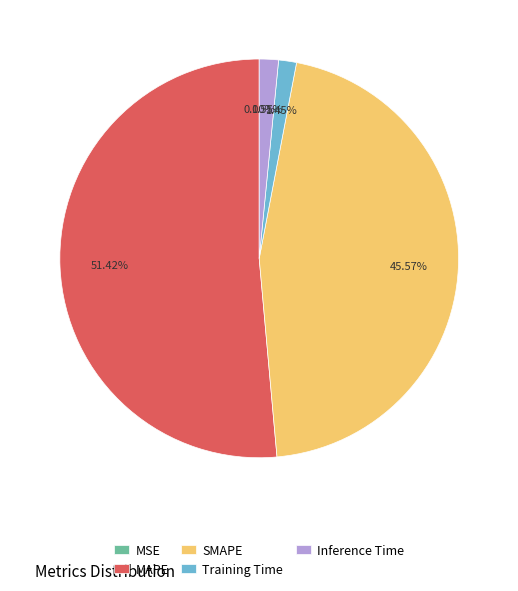

To the nearest percent, what is the combined percentage of MAPE and Training Time?

53%